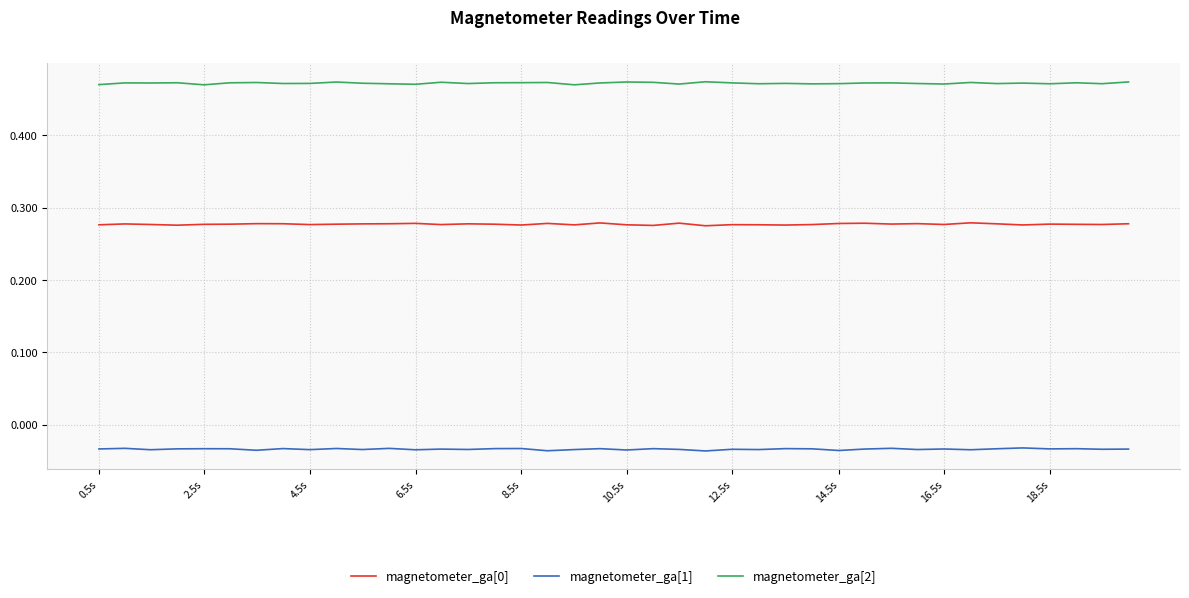

True or false: magnetometer_ga[1] and magnetometer_ga[2] cross at least once.

False